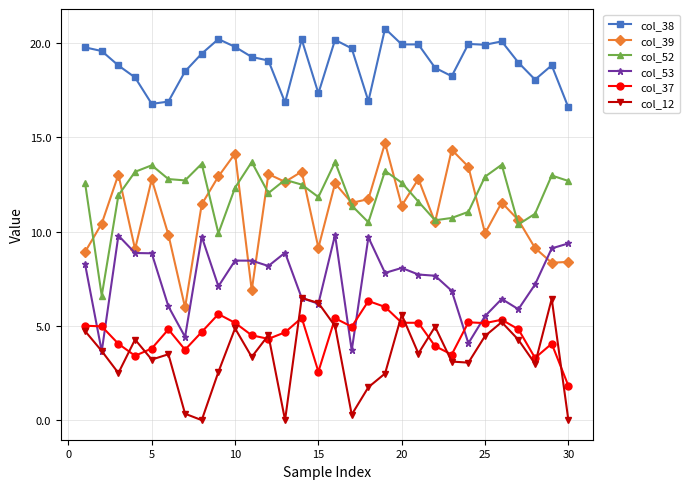

True or false: col_53 and col_38 intersect in this chart.

False